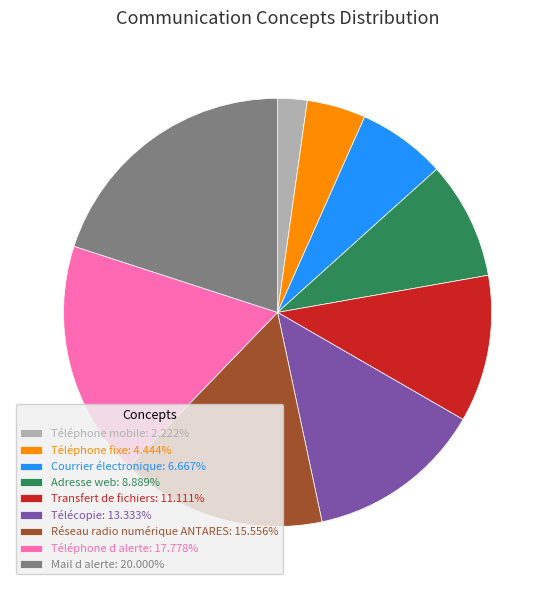

Is there any slice that represents more than half of the pie?

No